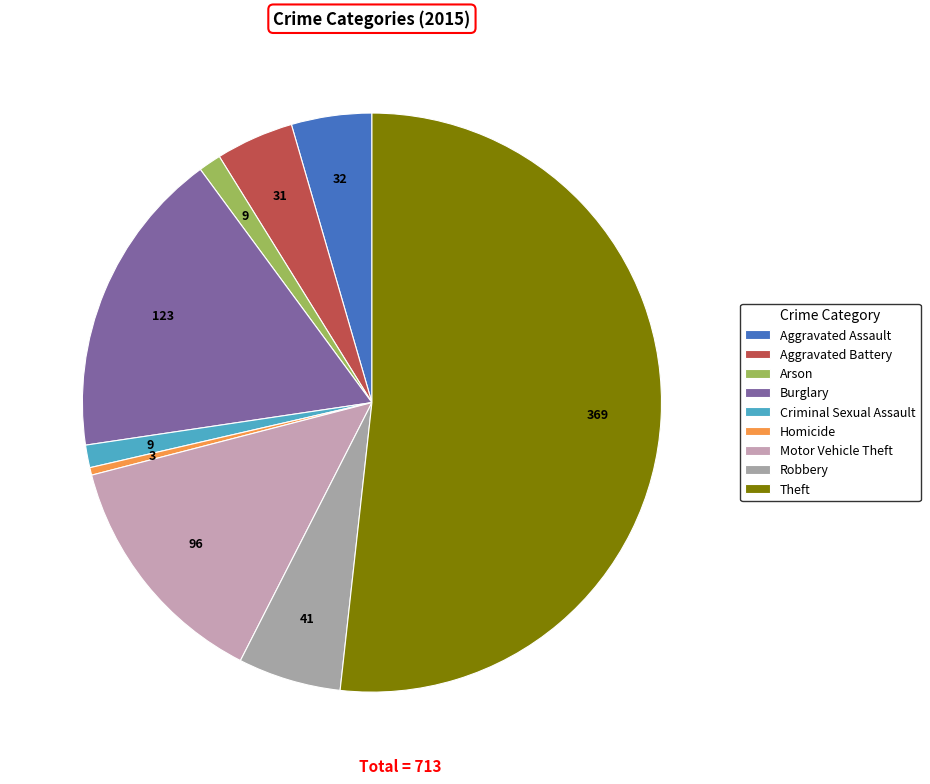

Which category has the smallest portion of the pie?

Homicide